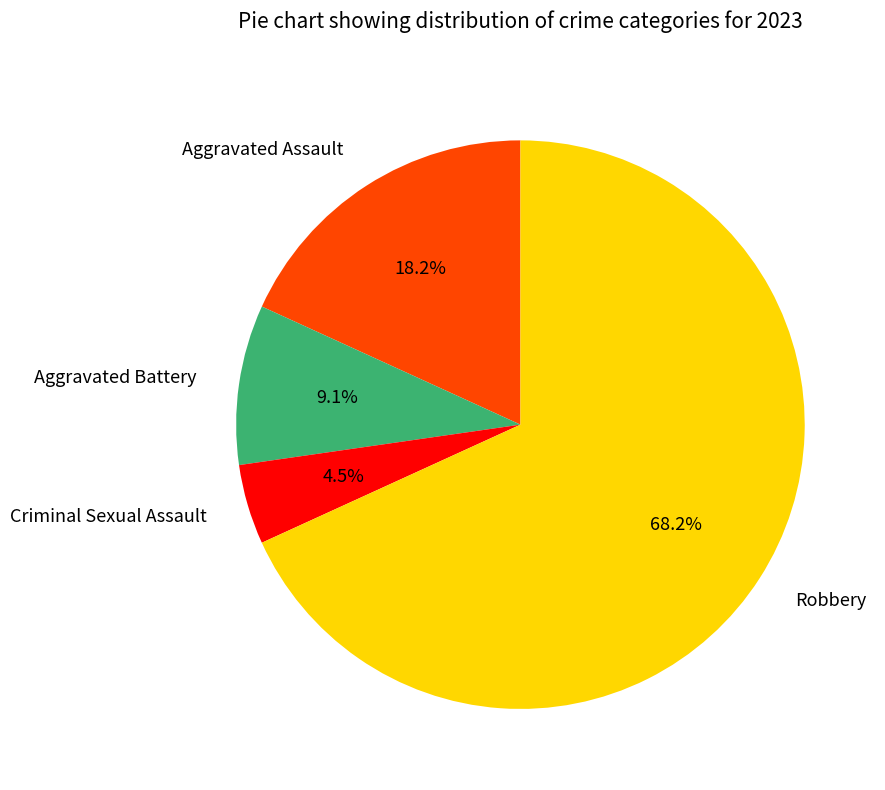

What portion of the pie excludes Aggravated Battery?

90.9%